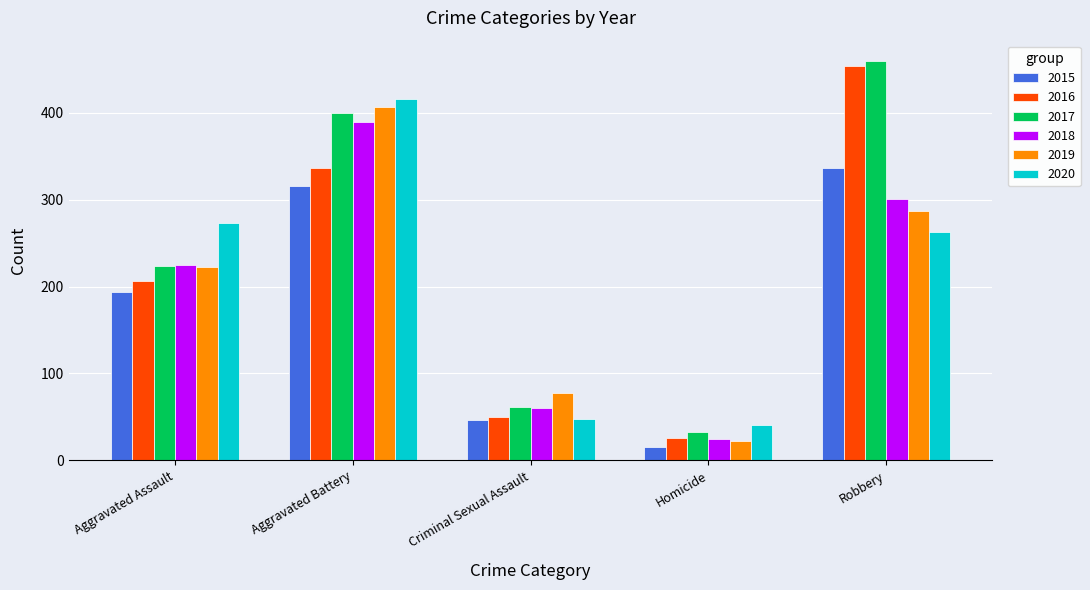

What value does the 2019 series have at Aggravated Assault?

223